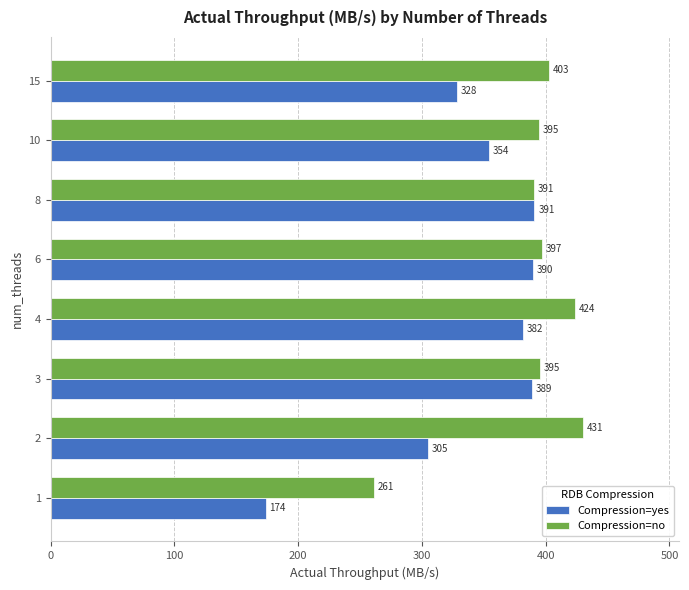

Which series has the widest spread of values?

Compression=yes